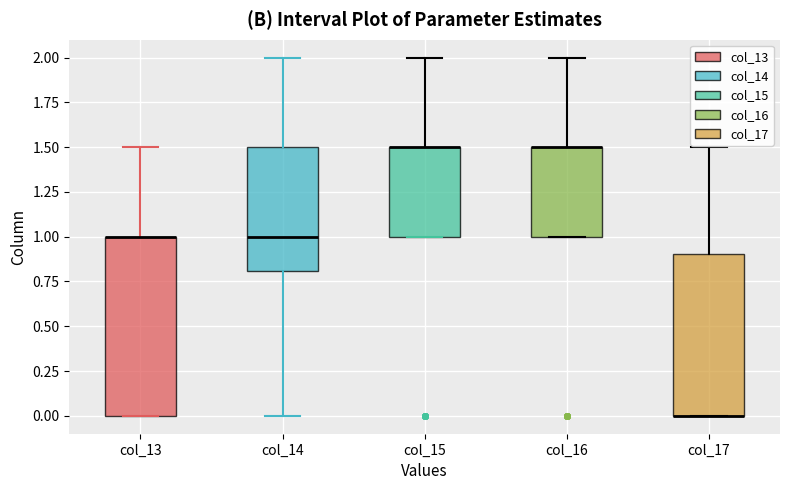

Which box is the tallest, from its lower edge to its upper edge?

col_13